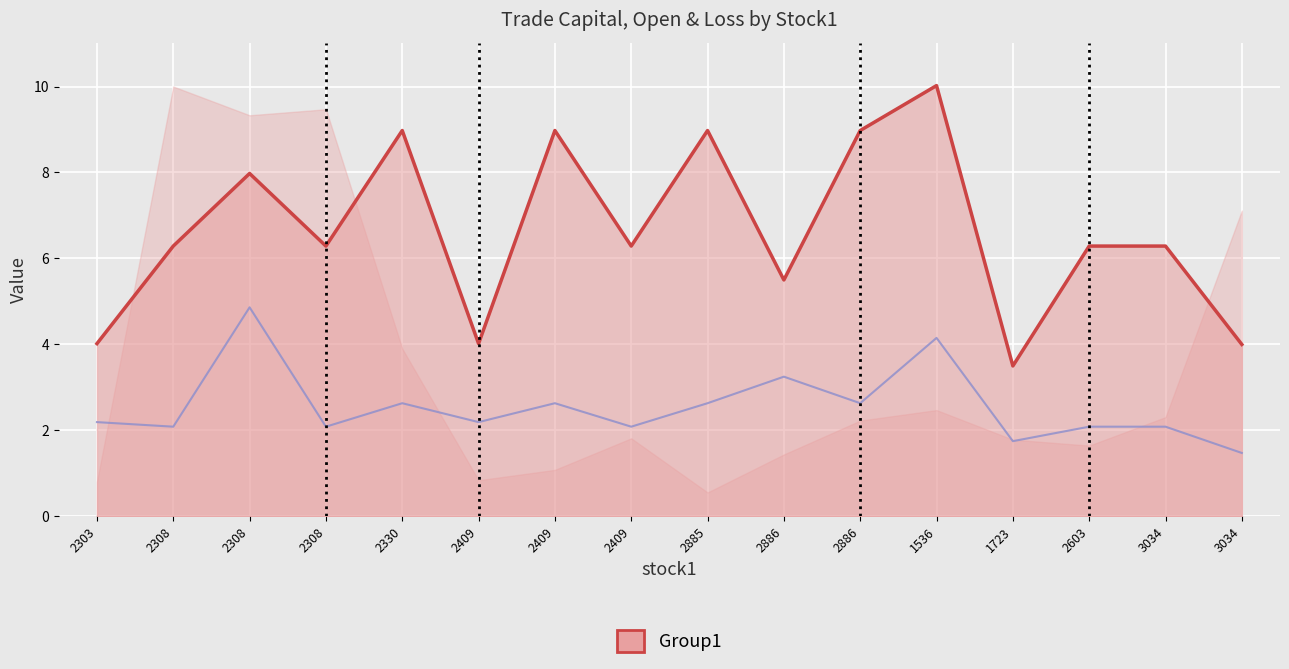

At which category does the chart reach its minimum across all series?

3034